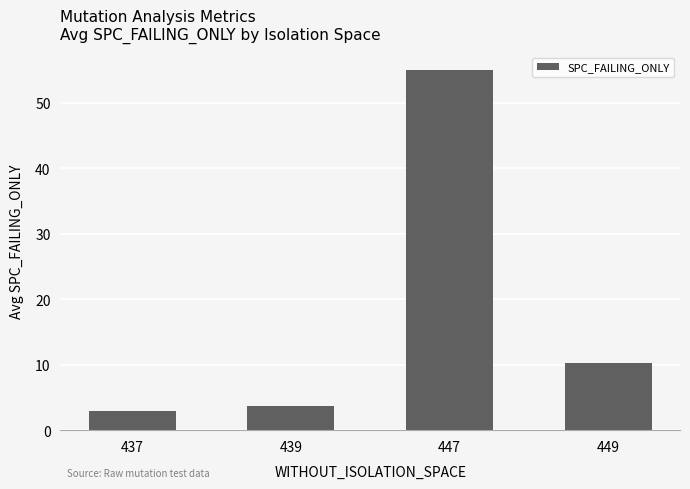

At which category does the chart reach its peak across all series?

447